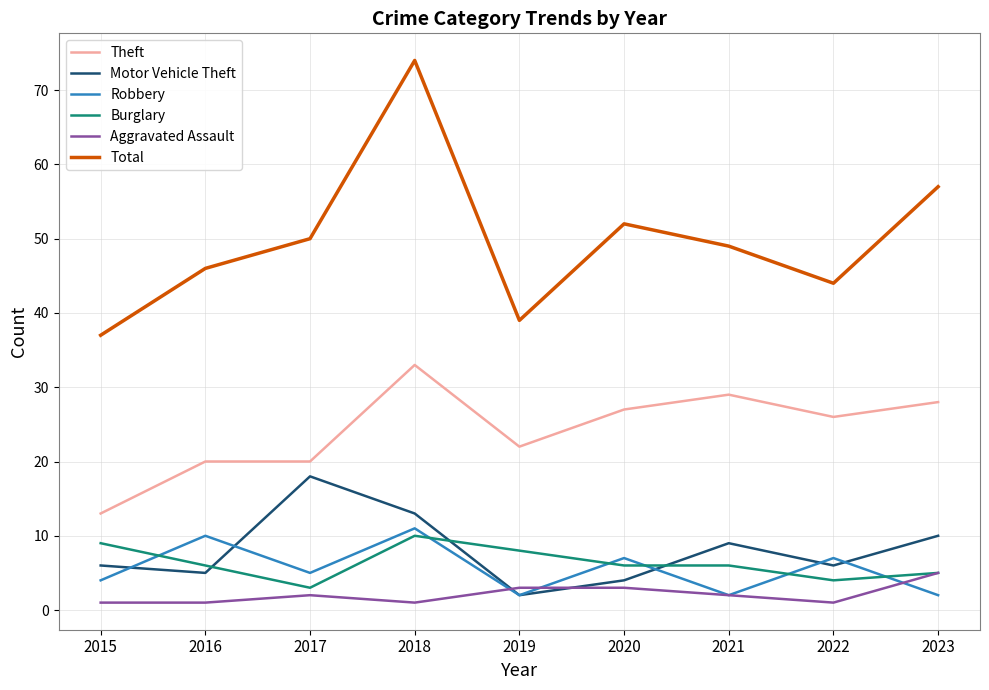

Reading left to right, what are all the values shown in this chart?

Theft: 2015=13	2016=20	2017=20	2018=33	2019=22	2020=27	2021=29	2022=26	2023=28
Motor Vehicle Theft: 2015=6	2016=5	2017=18	2018=13	2019=2	2020=4	2021=9	2022=6	2023=10
Robbery: 2015=4	2016=10	2017=5	2018=11	2019=2	2020=7	2021=2	2022=7	2023=2
Burglary: 2015=9	2016=6	2017=3	2018=10	2019=8	2020=6	2021=6	2022=4	2023=5
Aggravated Assault: 2015=1	2016=1	2017=2	2018=1	2019=3	2020=3	2021=2	2022=1	2023=5
Total: 2015=37	2016=46	2017=50	2018=74	2019=39	2020=52	2021=49	2022=44	2023=57